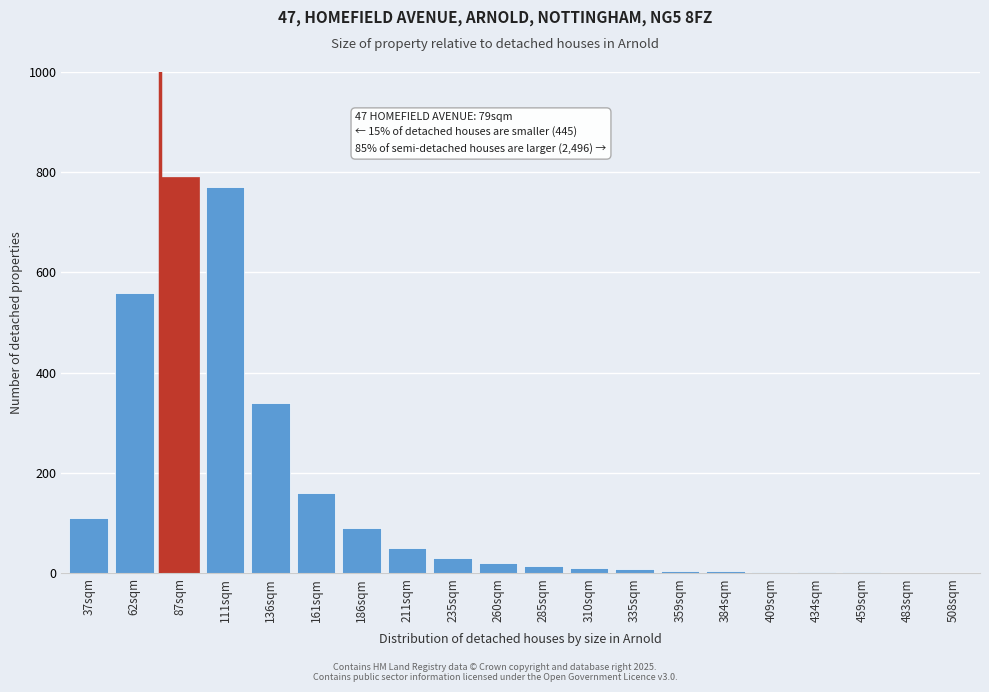

What is the sum of all values?

2971